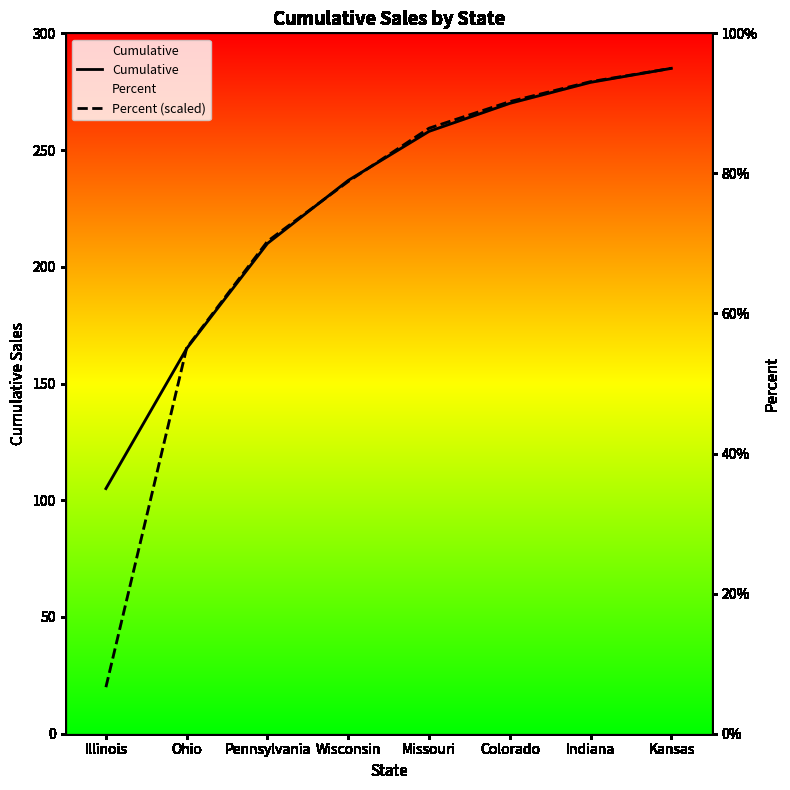

Where is Cumulative nearest to the value 195?

Pennsylvania